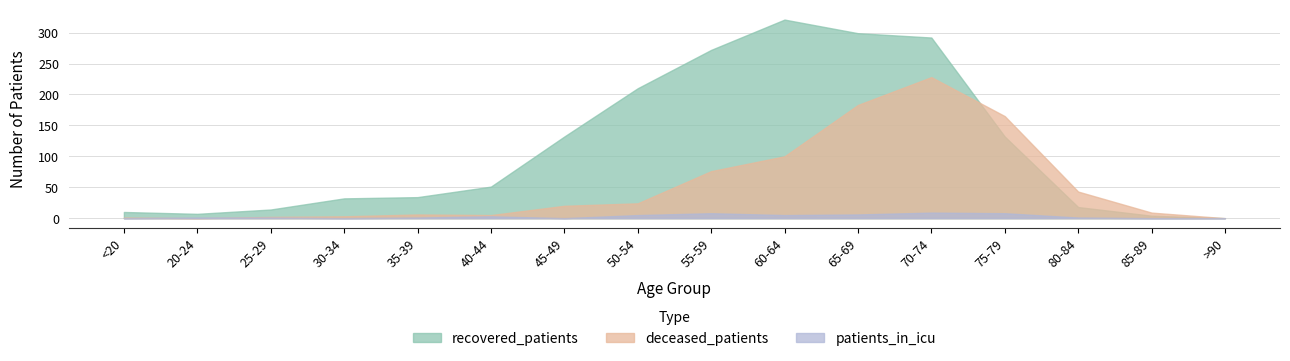

Which series has the largest total across all categories?

recovered_patients